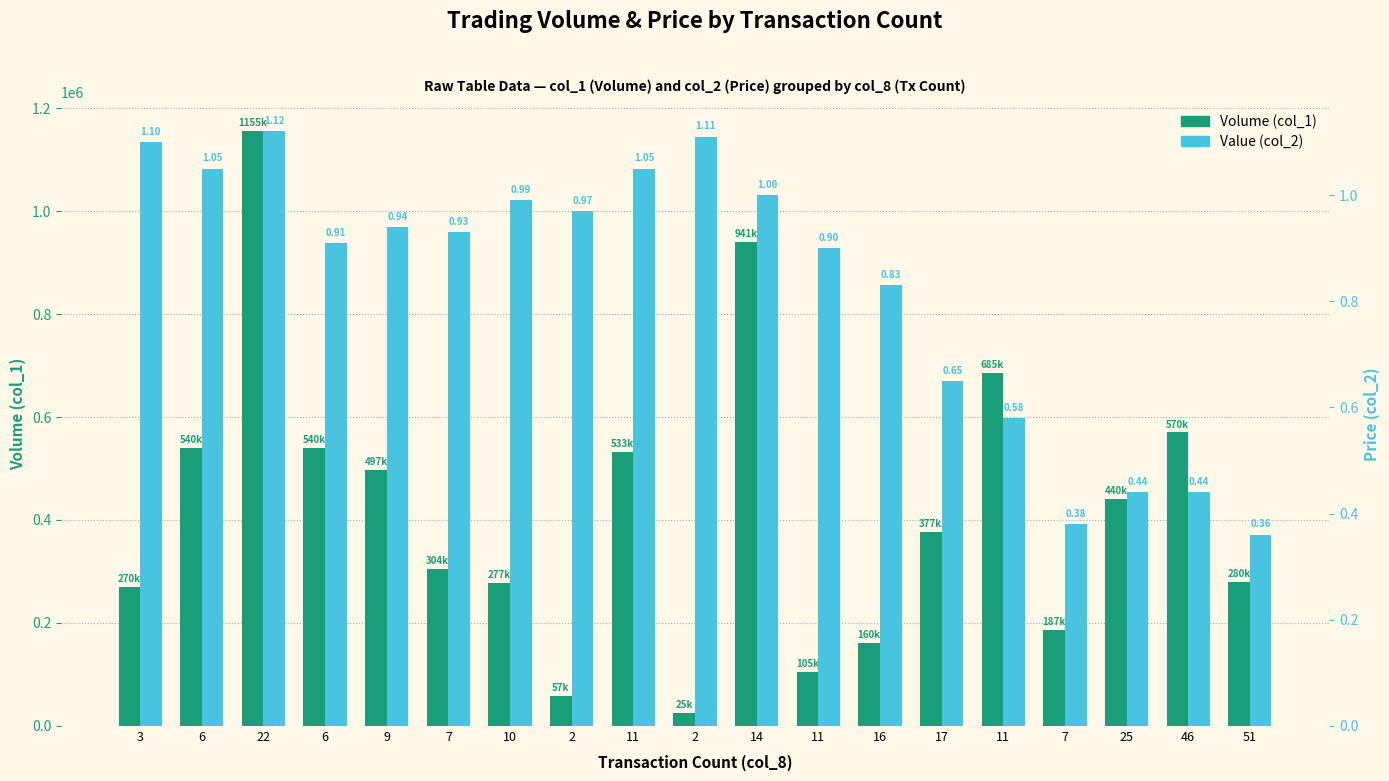

What is the value of the Volume (col_1) bar at the 2nd from the left?

540000.0